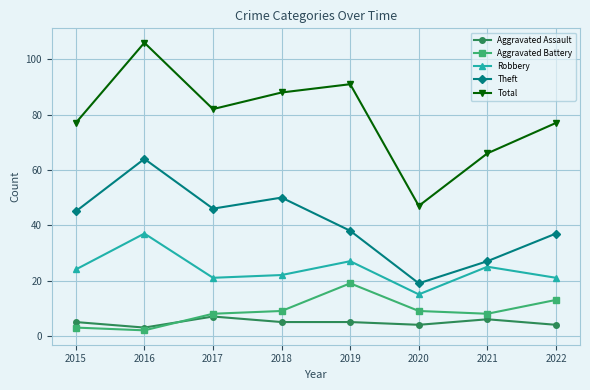

What are all the series names shown in the legend?

Aggravated Assault, Aggravated Battery, Robbery, Theft, Total